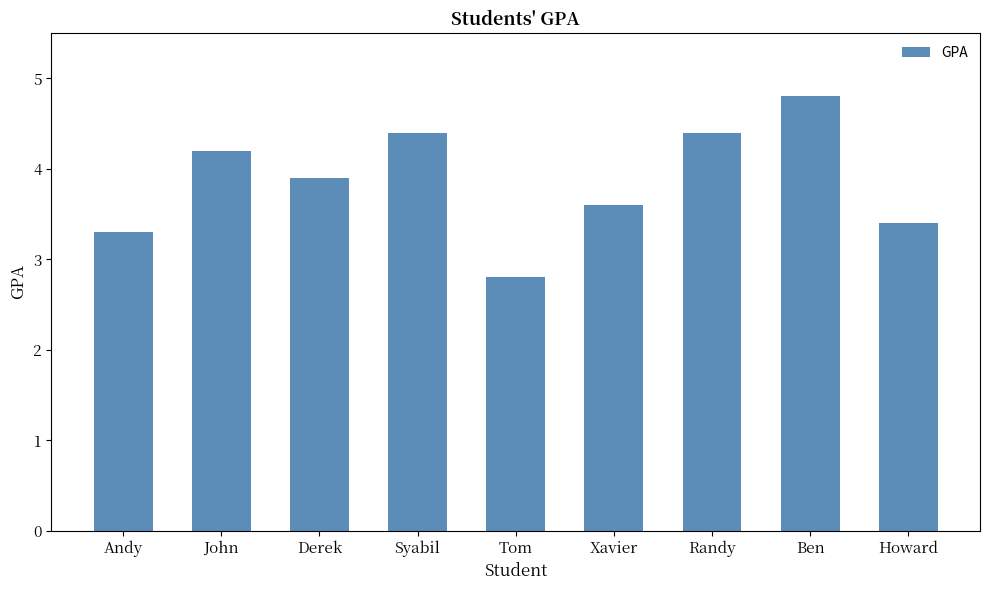

What is the greatest value displayed?

4.8